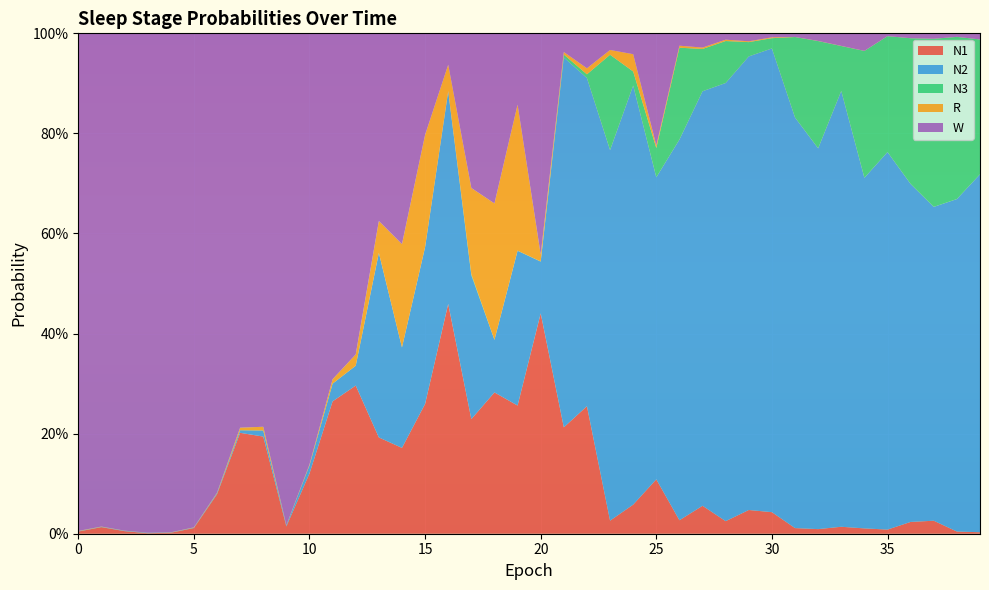

Reading left to right, list all the values displayed in this chart.

N1: 0=0.0	1=0.0	2=0.0	3=0.0	4=0.0	5=0.0	6=0.1	7=0.2	8=0.2	9=0.0	10=0.1	11=0.3	12=0.3	13=0.2	14=0.2	15=0.3	16=0.5	17=0.2	18=0.3	19=0.3	20=0.4	21=0.2	22=0.3	23=0.0	24=0.1	25=0.1	26=0.0	27=0.1	28=0.0	29=0.0	30=0.0	31=0.0	32=0.0	33=0.0	34=0.0	35=0.0	36=0.0	37=0.0	38=0.0	39=0.0
N2: 0=0.0	1=0.0	2=0.0	3=0.0	4=0.0	5=0.0	6=0.0	7=0.0	8=0.0	9=0.0	10=0.0	11=0.0	12=0.0	13=0.4	14=0.2	15=0.3	16=0.4	17=0.3	18=0.1	19=0.3	20=0.1	21=0.7	22=0.7	23=0.7	24=0.8	25=0.6	26=0.8	27=0.8	28=0.9	29=0.9	30=0.9	31=0.8	32=0.8	33=0.9	34=0.7	35=0.8	36=0.7	37=0.6	38=0.7	39=0.7
N3: 0=0.0	1=0.0	2=0.0	3=0.0	4=0.0	5=0.0	6=0.0	7=0.0	8=0.0	9=0.0	10=0.0	11=0.0	12=0.0	13=0.0	14=0.0	15=0.0	16=0.0	17=0.0	18=0.0	19=0.0	20=0.0	21=0.0	22=0.0	23=0.2	24=0.0	25=0.1	26=0.2	27=0.1	28=0.1	29=0.0	30=0.0	31=0.2	32=0.2	33=0.1	34=0.3	35=0.2	36=0.3	37=0.3	38=0.3	39=0.3
R: 0=0.0	1=0.0	2=0.0	3=0.0	4=0.0	5=0.0	6=0.0	7=0.0	8=0.0	9=0.0	10=0.0	11=0.0	12=0.0	13=0.1	14=0.2	15=0.2	16=0.1	17=0.2	18=0.3	19=0.3	20=0.0	21=0.0	22=0.0	23=0.0	24=0.0	25=0.0	26=0.0	27=0.0	28=0.0	29=0.0	30=0.0	31=0.0	32=0.0	33=0.0	34=0.0	35=0.0	36=0.0	37=0.0	38=0.0	39=0.0
W: 0=1.0	1=1.0	2=1.0	3=1.0	4=1.0	5=1.0	6=0.9	7=0.8	8=0.8	9=1.0	10=0.9	11=0.7	12=0.6	13=0.4	14=0.4	15=0.2	16=0.1	17=0.3	18=0.3	19=0.1	20=0.4	21=0.0	22=0.1	23=0.0	24=0.0	25=0.2	26=0.0	27=0.0	28=0.0	29=0.0	30=0.0	31=0.0	32=0.0	33=0.0	34=0.0	35=0.0	36=0.0	37=0.0	38=0.0	39=0.0